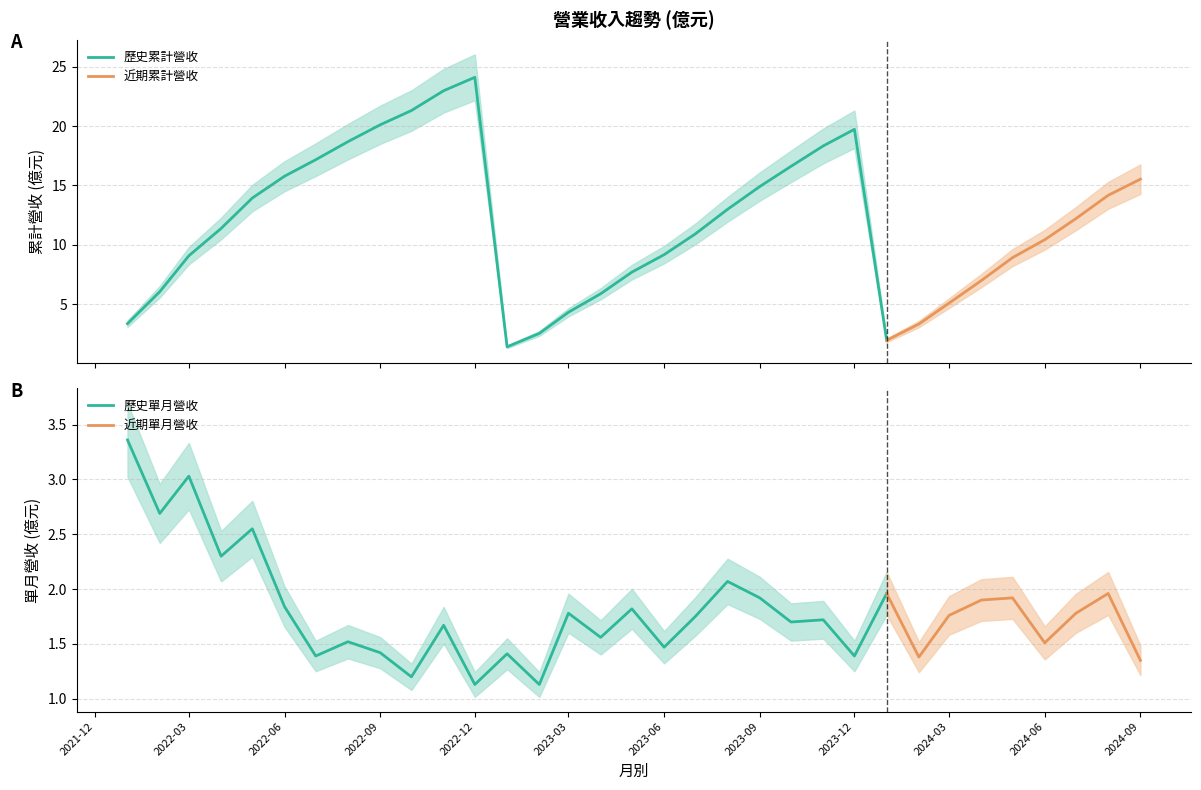

What position from the right is 2024-04?

6